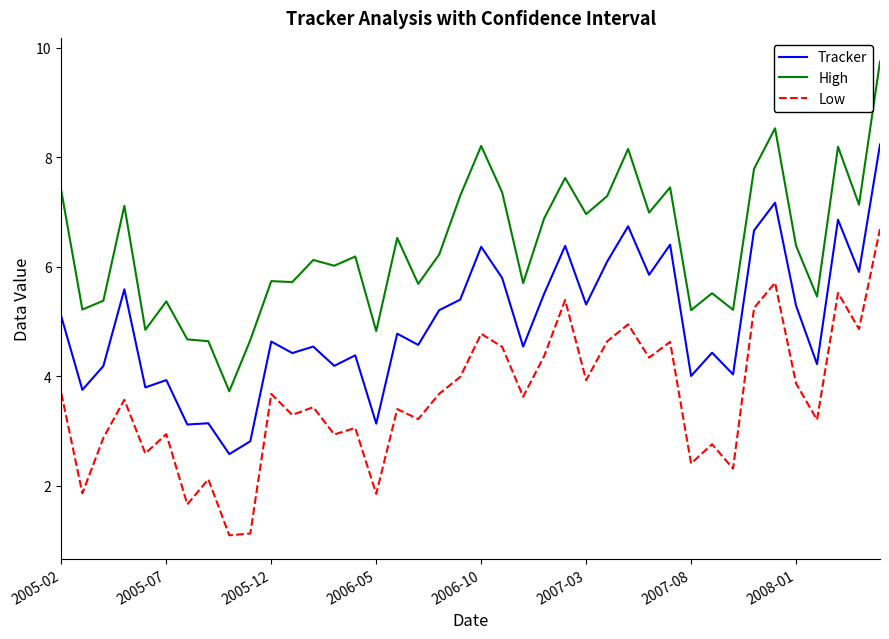

What is the difference between the maximum and minimum values in the Tracker series?

5.7